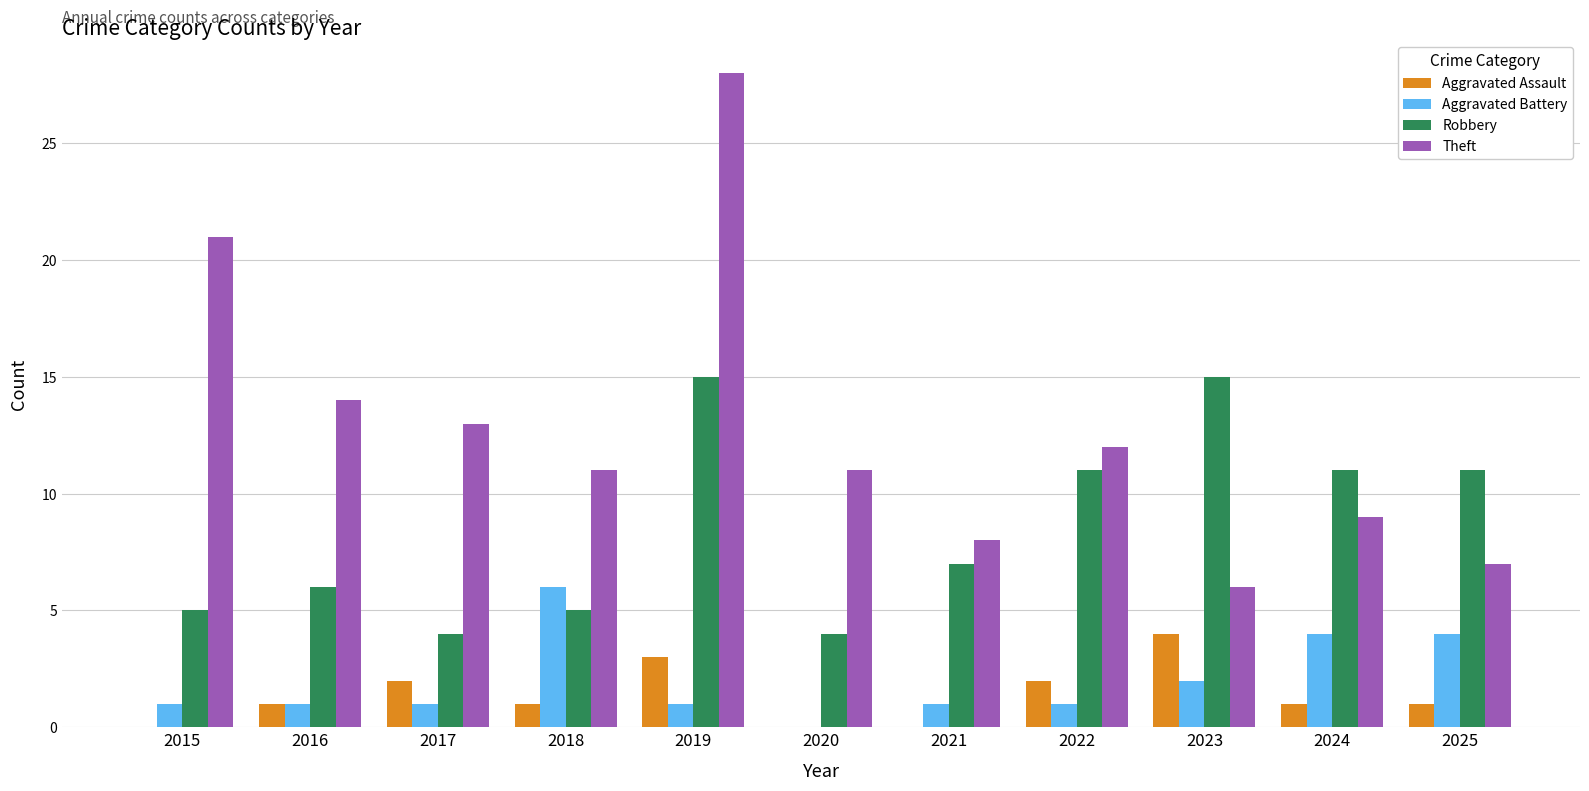

At which category is the sum across all series the highest?

2019